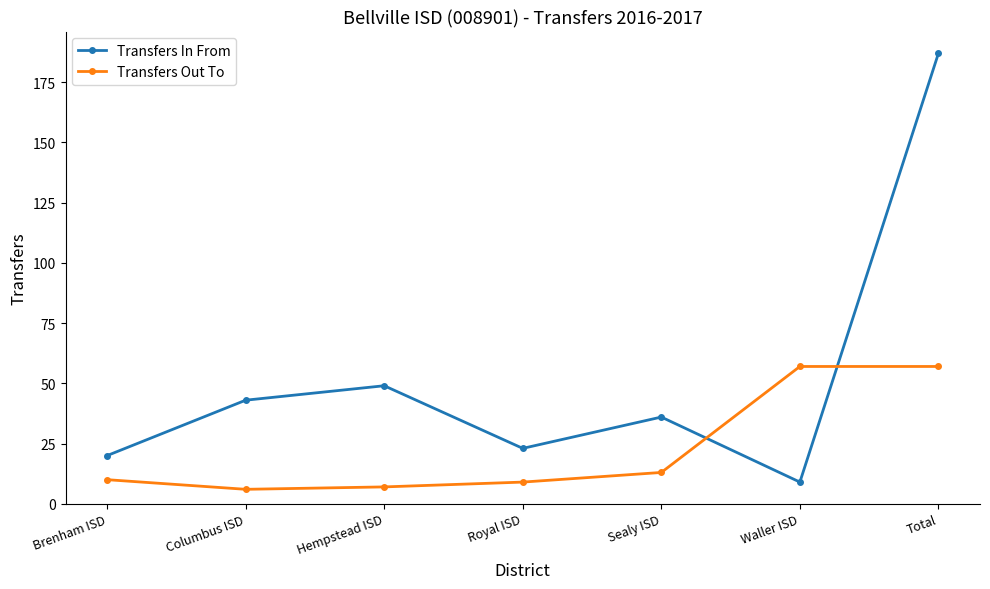

What is the approximate value of Transfers Out To at Royal ISD, to the nearest 5?

10